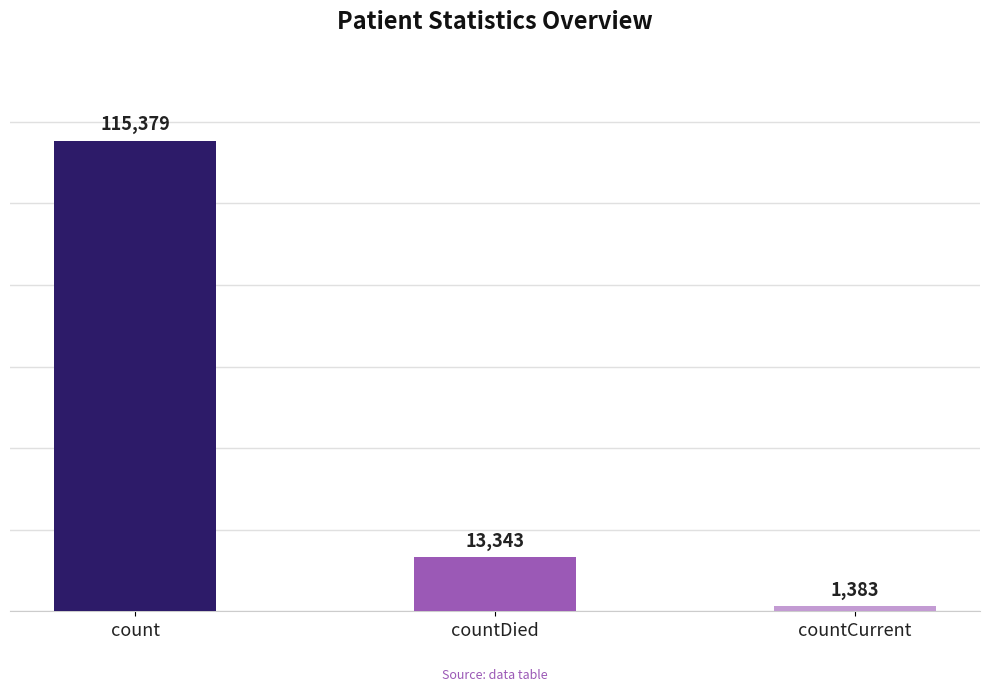

What is the maximum value shown in the chart?

115379